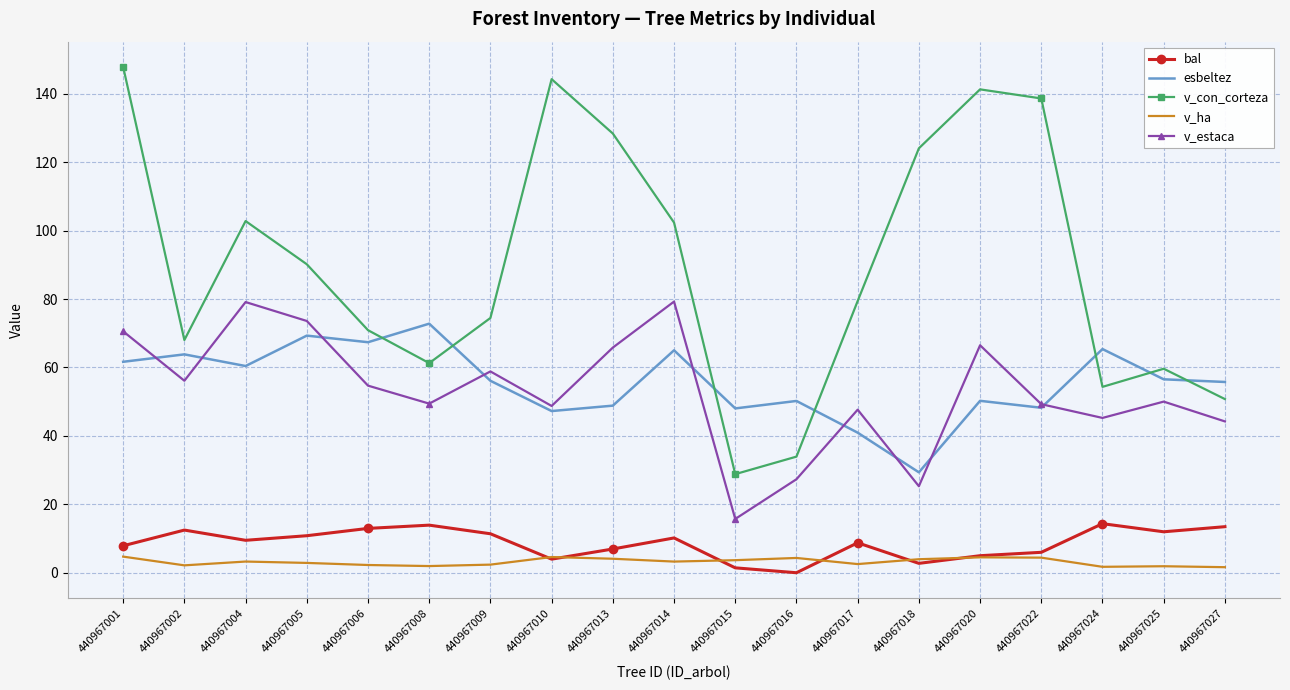

Where is v_con_corteza nearest to the value 88?

440967005